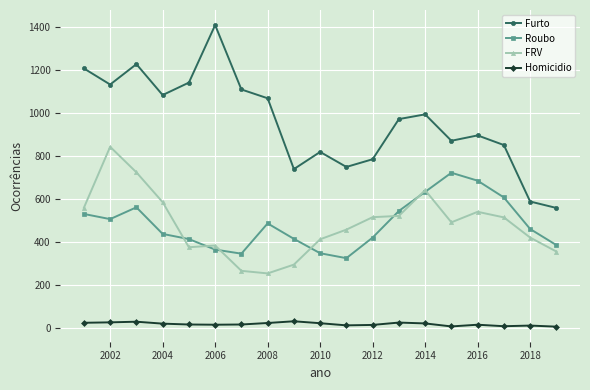

What is the minimum value for Furto?

557